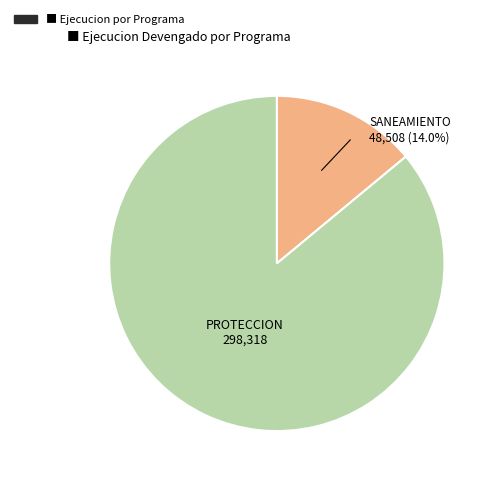

Is there any slice that represents more than half of the pie?

Yes